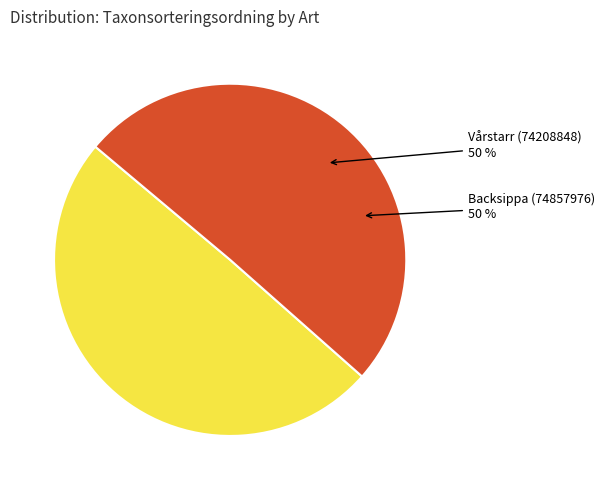

To the nearest percent, what is the average slice percentage?

50%